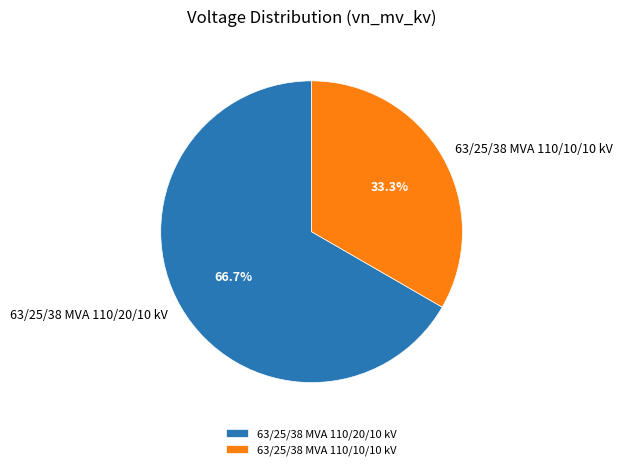

Approximately how many times larger is the value at 63/25/38 MVA 110/20/10 kV compared to 63/25/38 MVA 110/10/10 kV?

2.0